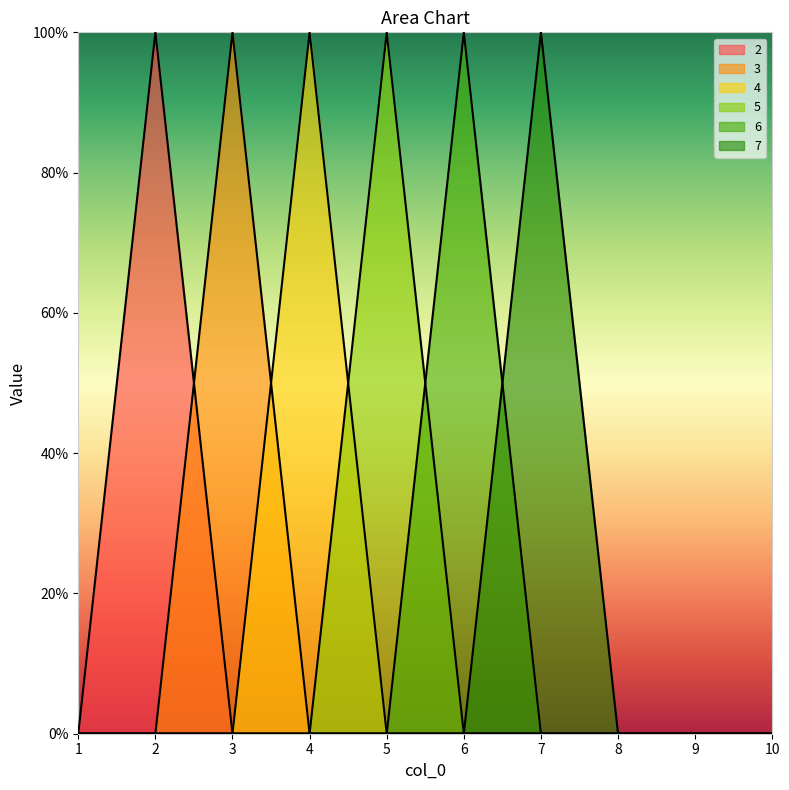

How many times do 3 and 2 cross each other?

1